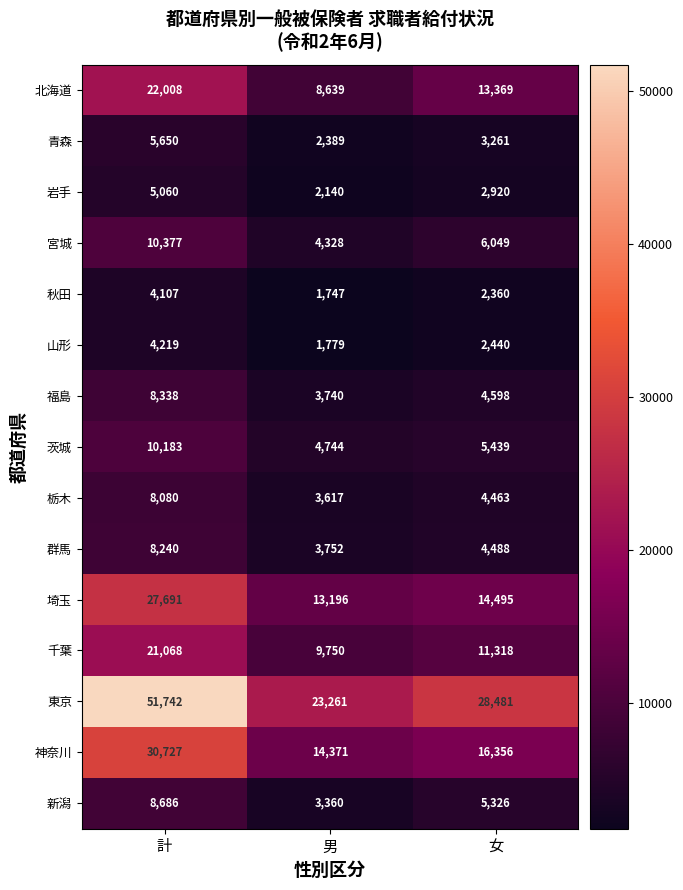

At which label does 神奈川 reach its peak?

計